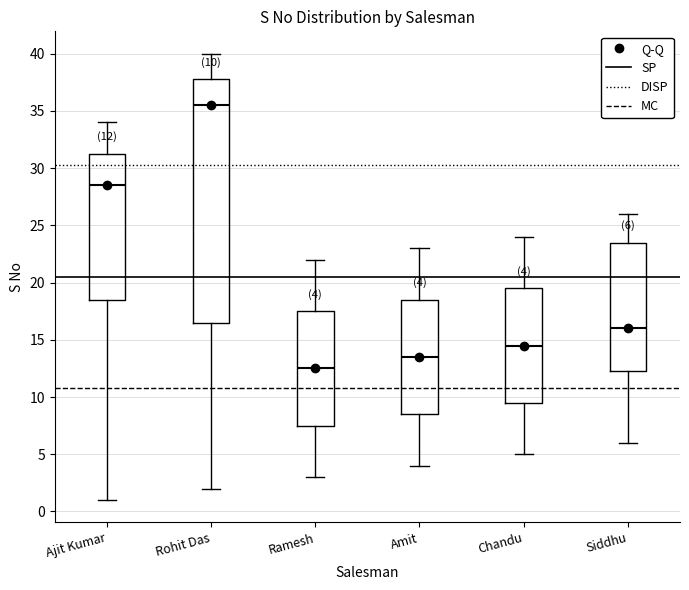

Which box has the highest median line?

Rohit Das